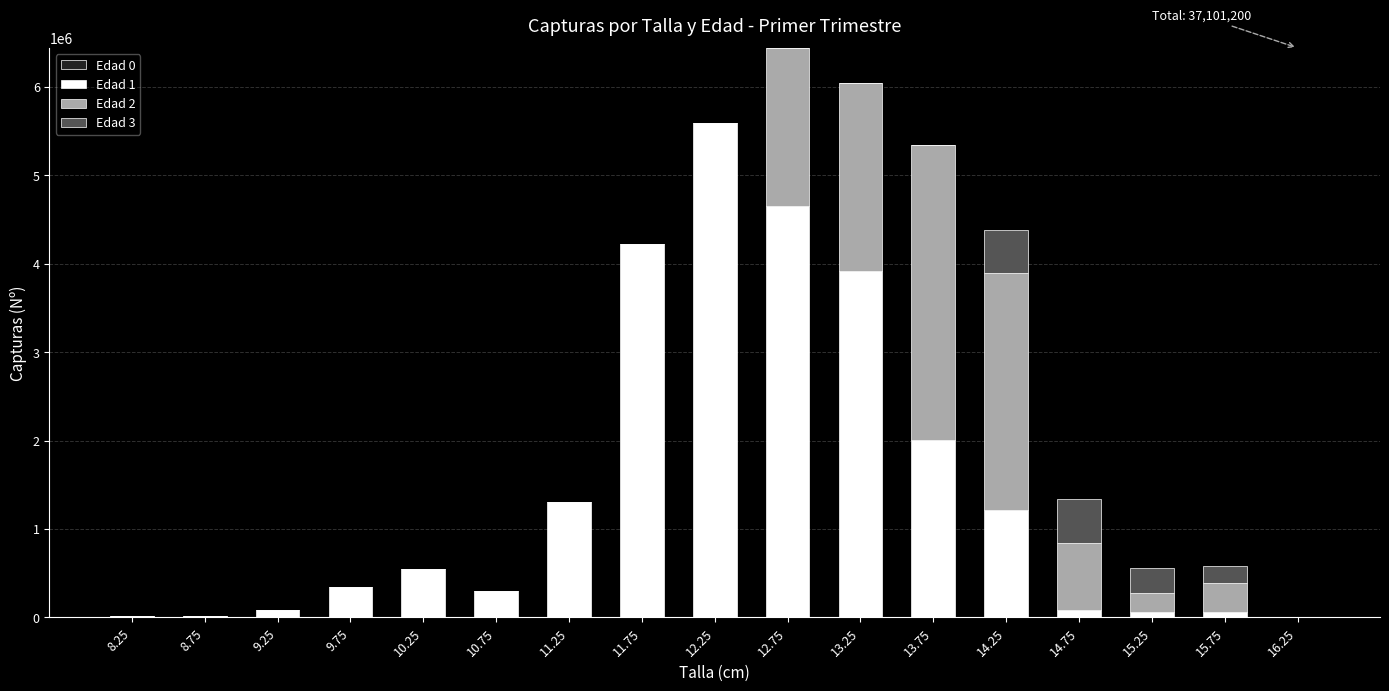

At which category is the sum across all series the highest?

12.75